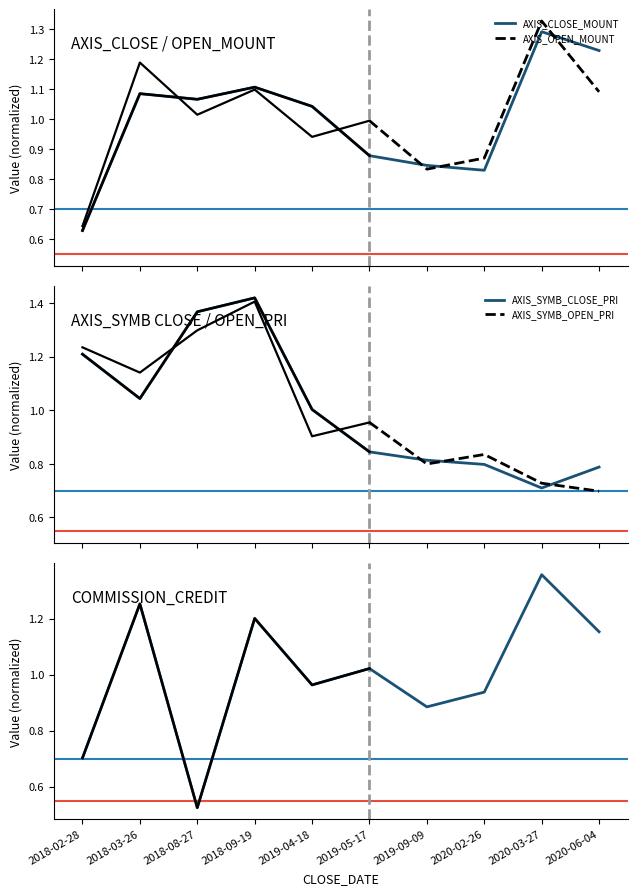

Which series has the largest total across all categories?

AXIS_CLOSE_MOUNT